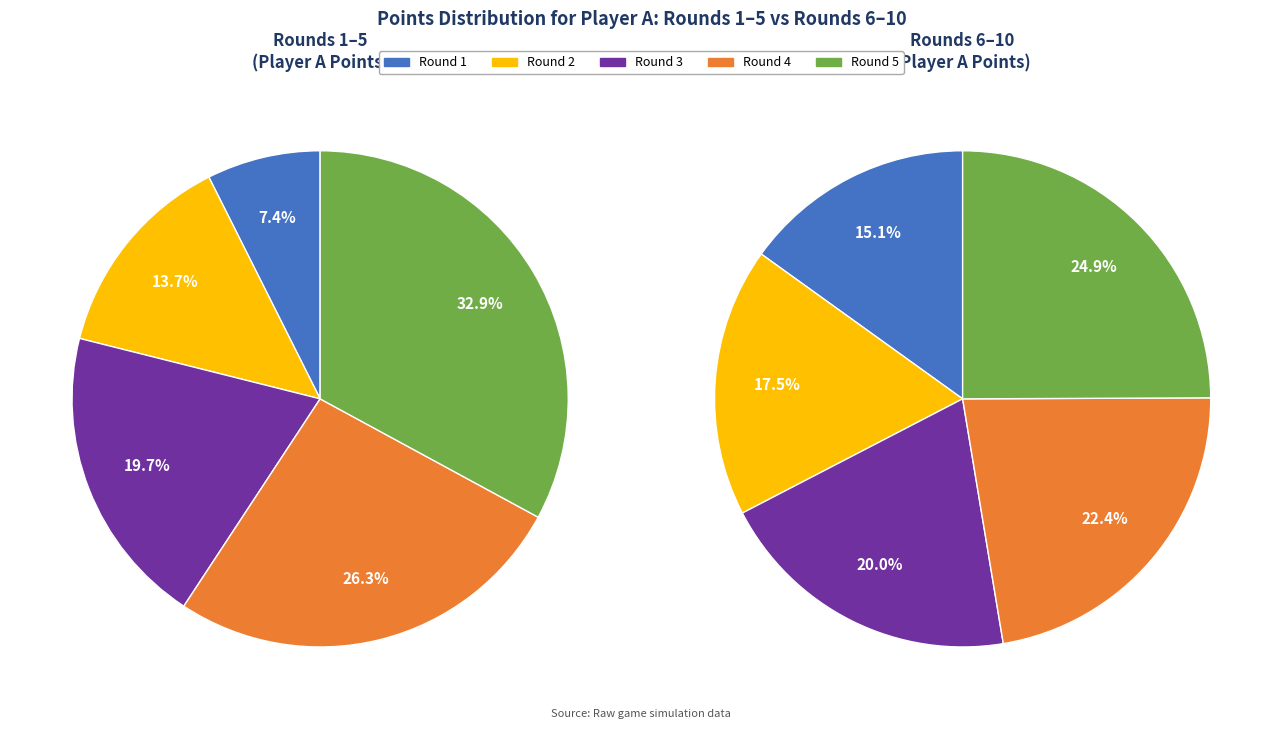

Which slice is the smallest?

Round 1